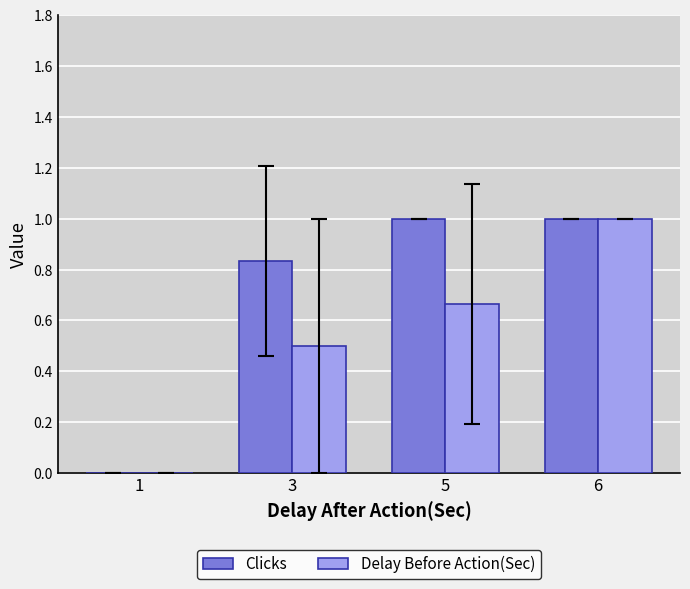

What is the sum of all Delay Before Action(Sec) values?

2.2